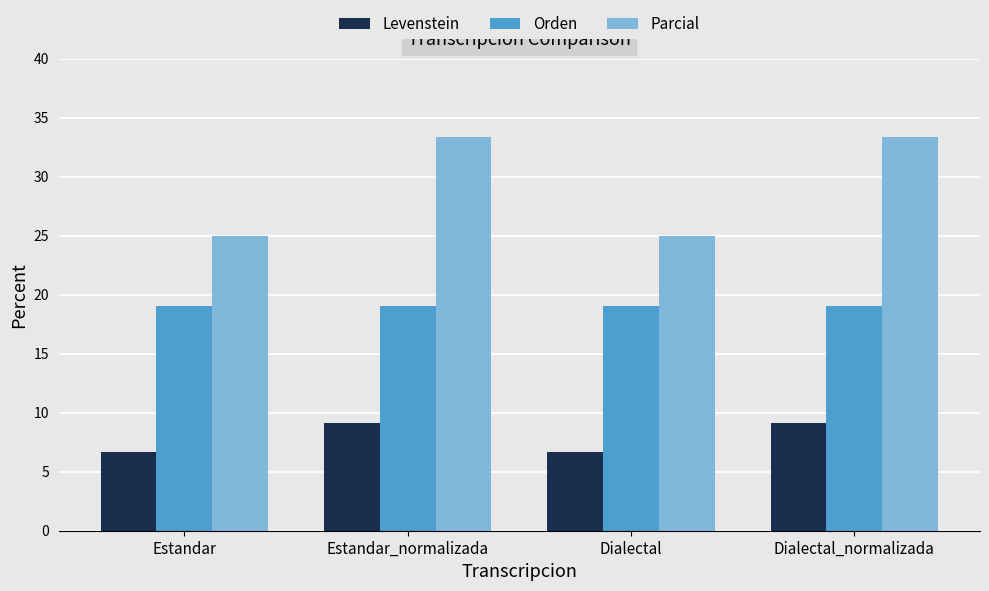

Is the value of Levenstein at Estandar_normalizada greater than the value of Orden at Estandar_normalizada?

No